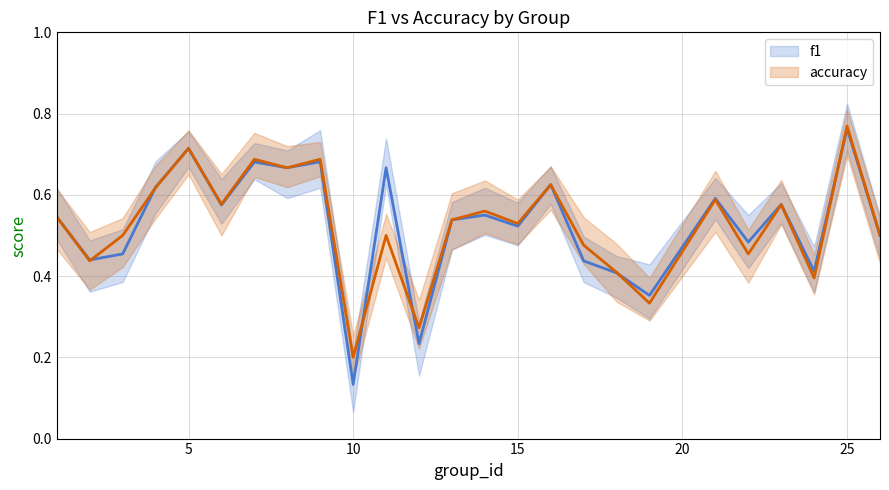

True or false: f1 has more than 0 points higher than both neighbors.

True